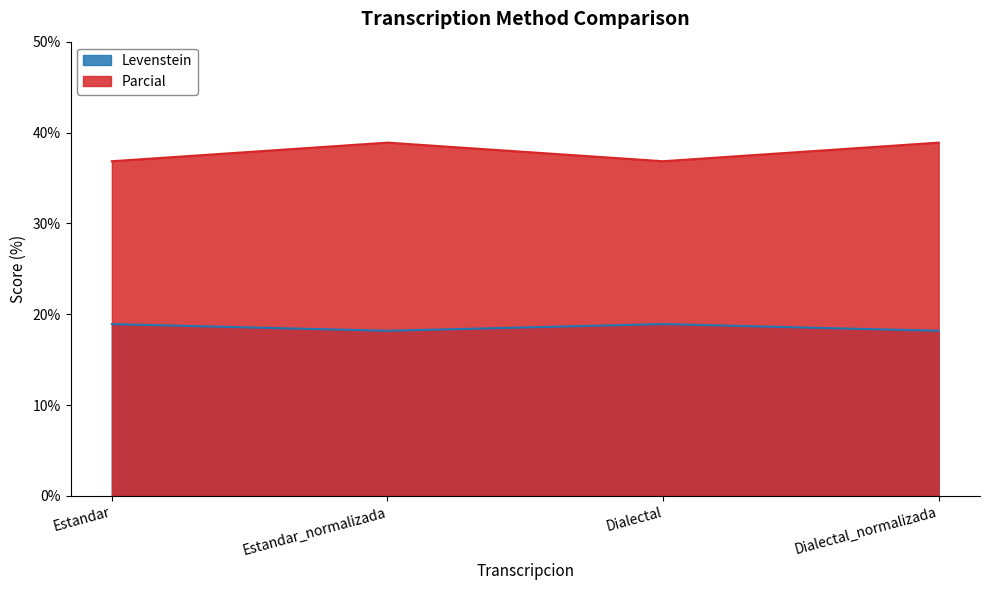

How many distinct data groups are displayed?

2